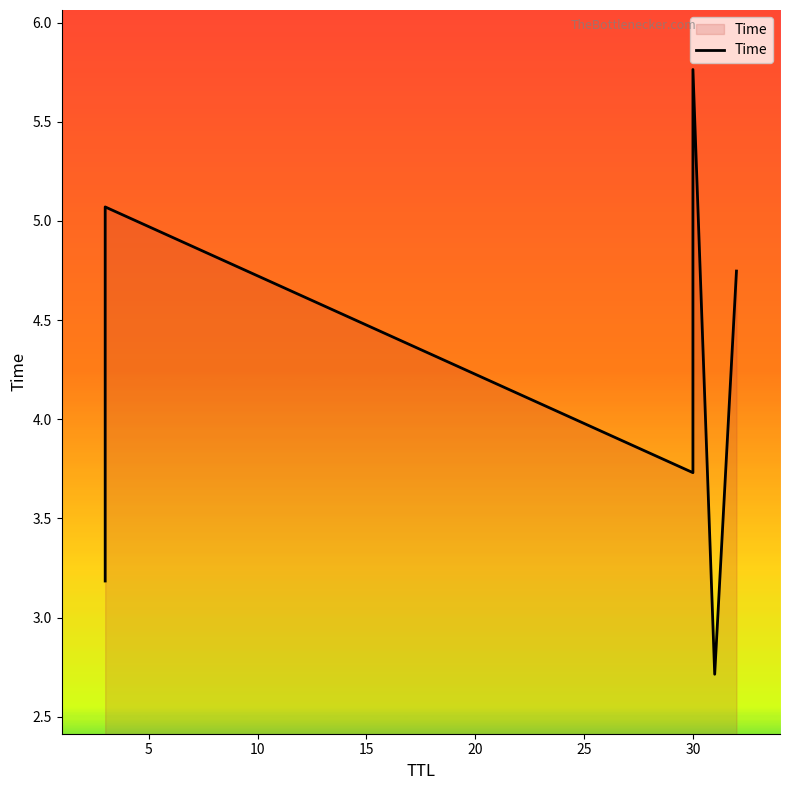

How many series are shown in this chart?

1